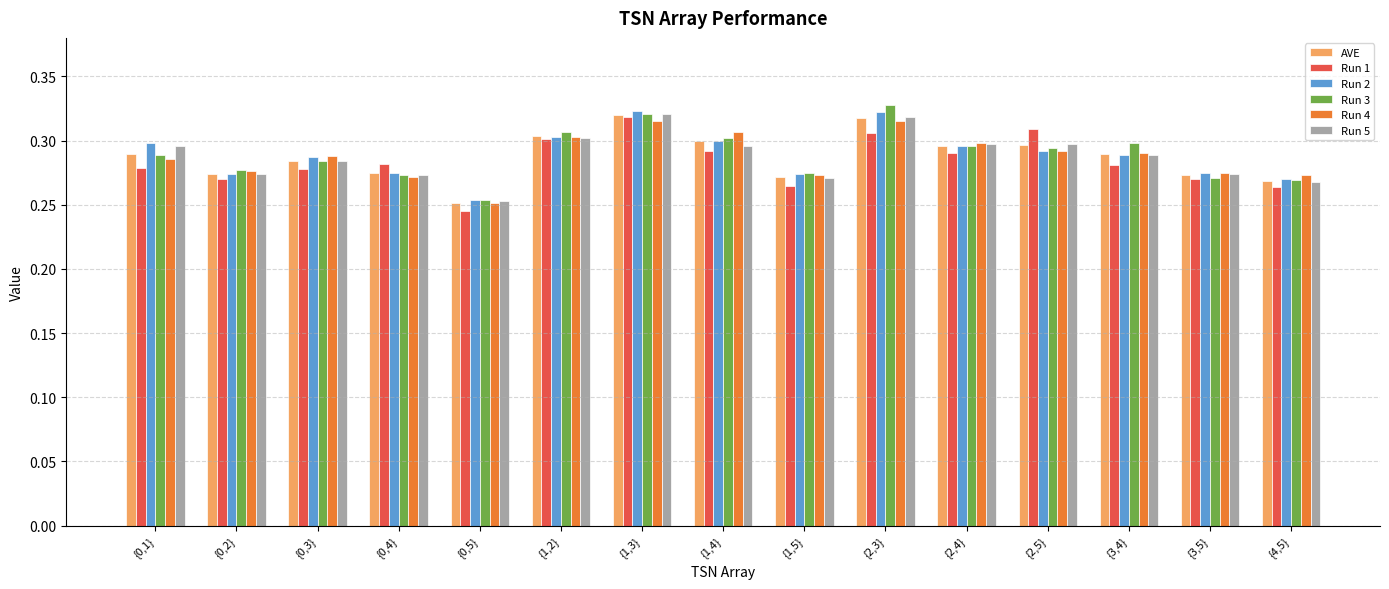

What is the sum of the Run 2 values at {0,1} and {4,5}?

0.6